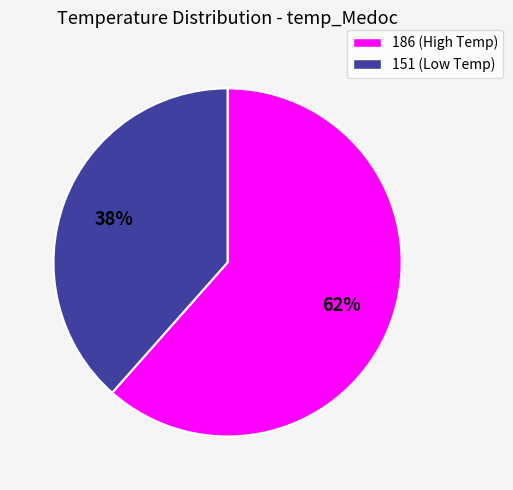

Is it true that 186 is 62% of the pie?

True